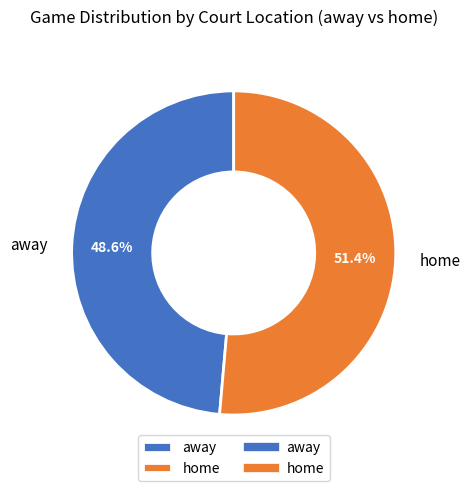

To the nearest percent, what is the difference between the largest and smallest slice percentages?

3%